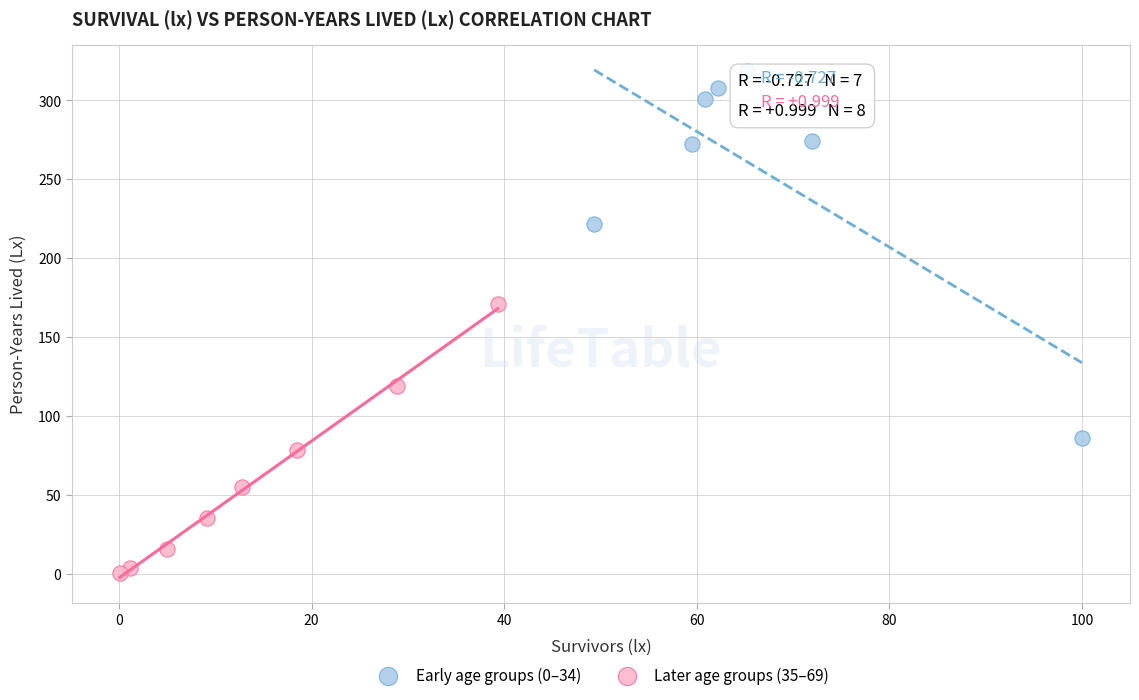

What are all the series names shown in the legend?

Early age groups (0–34), Later age groups (35–69)